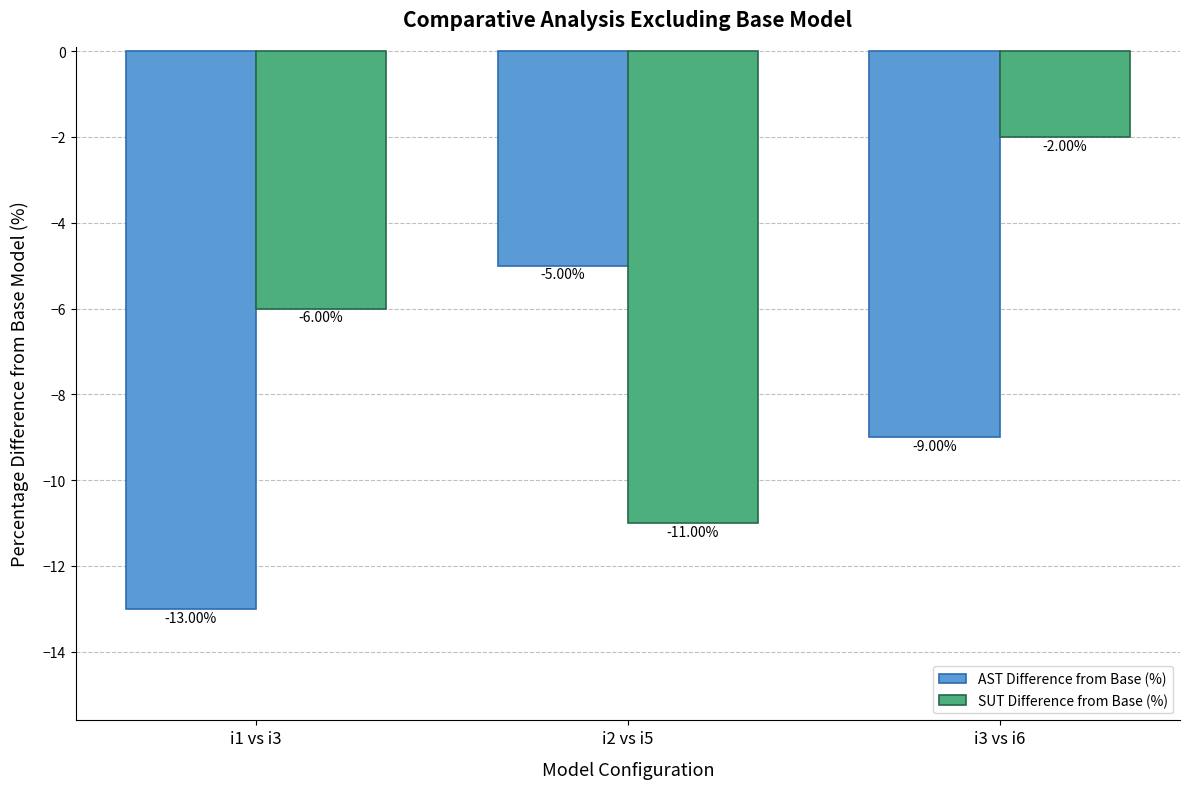

How many values in the SUT Difference from Base (%) series are below -6?

1